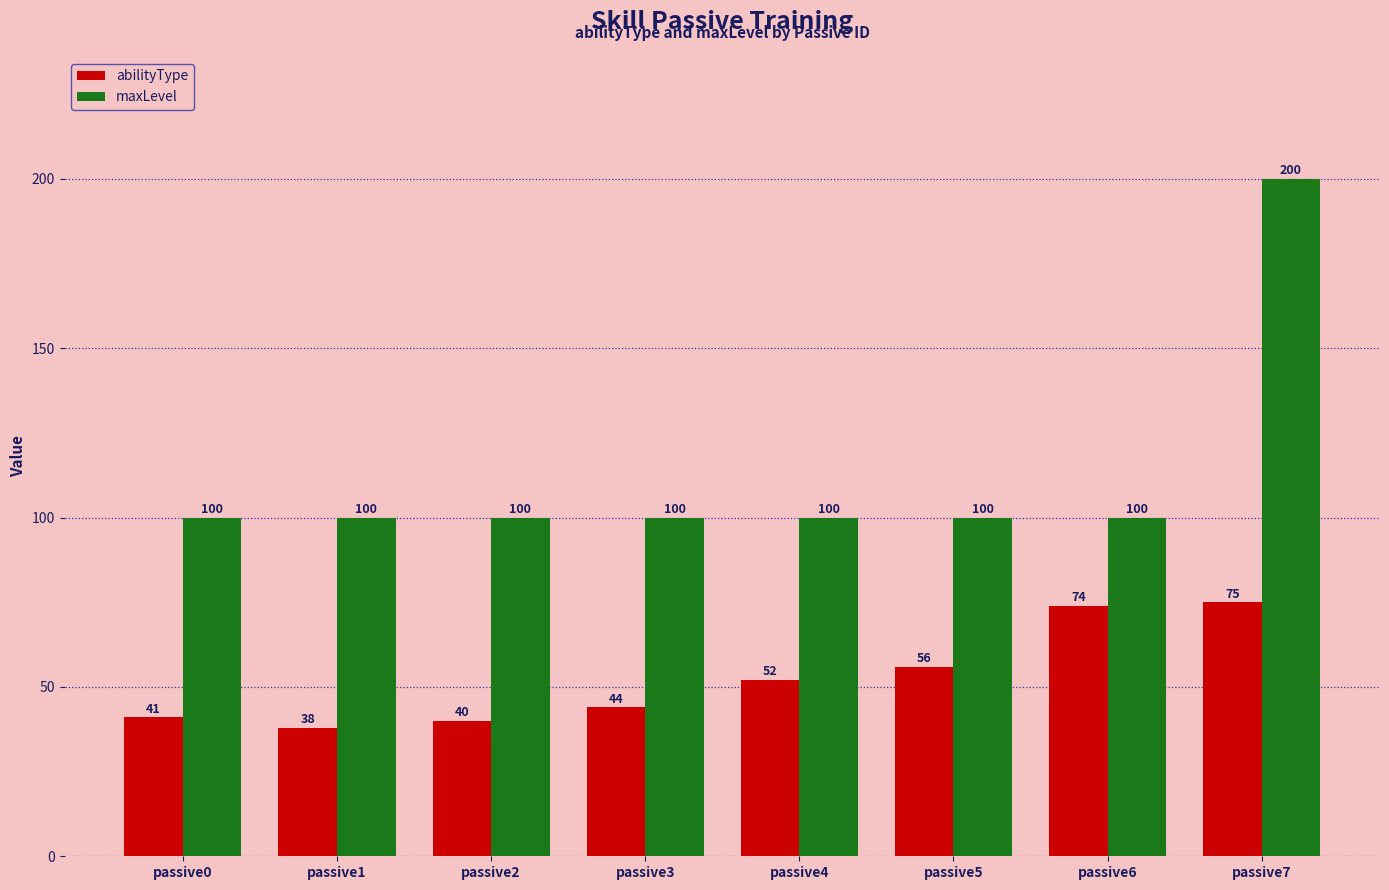

What is the value of the maxLevel bar at the 1st from the left?

100